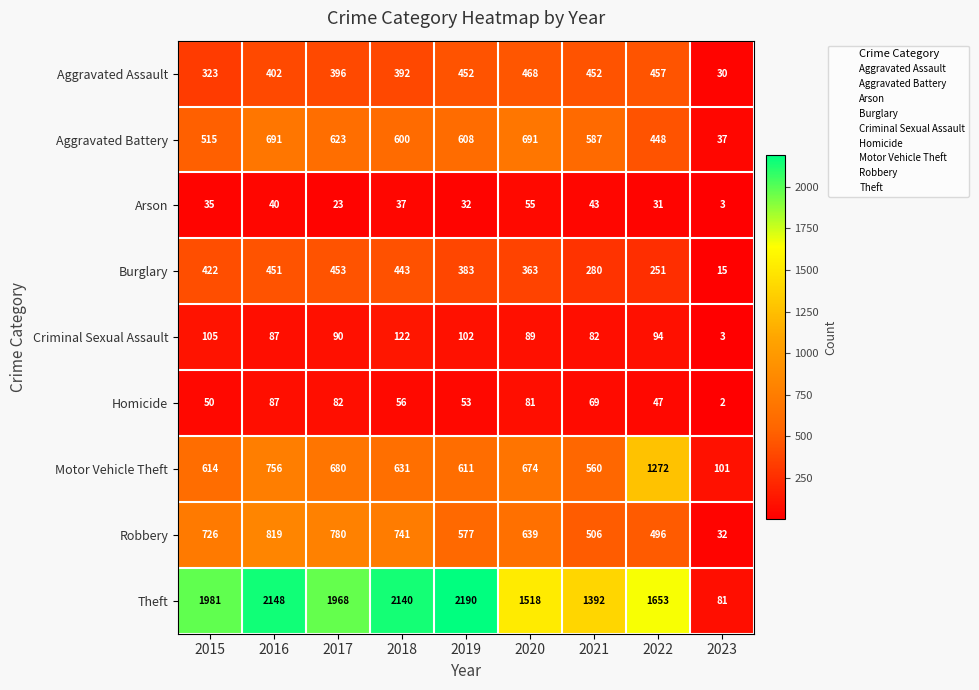

Which series changed the most between 2015 and 2021?

Theft